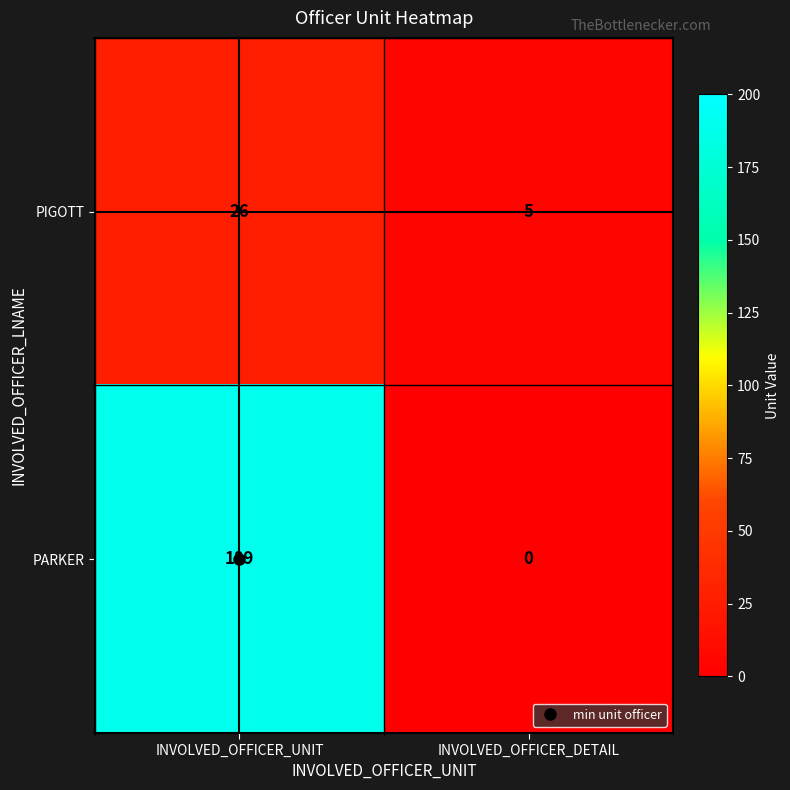

What is the spread (max minus min) of values at INVOLVED_OFFICER_UNIT?

163